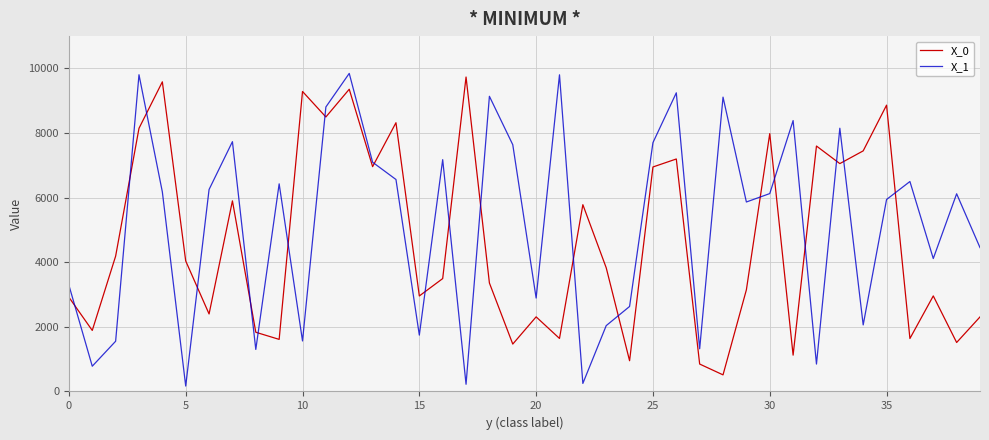

Which series has the largest total across all categories?

X_1